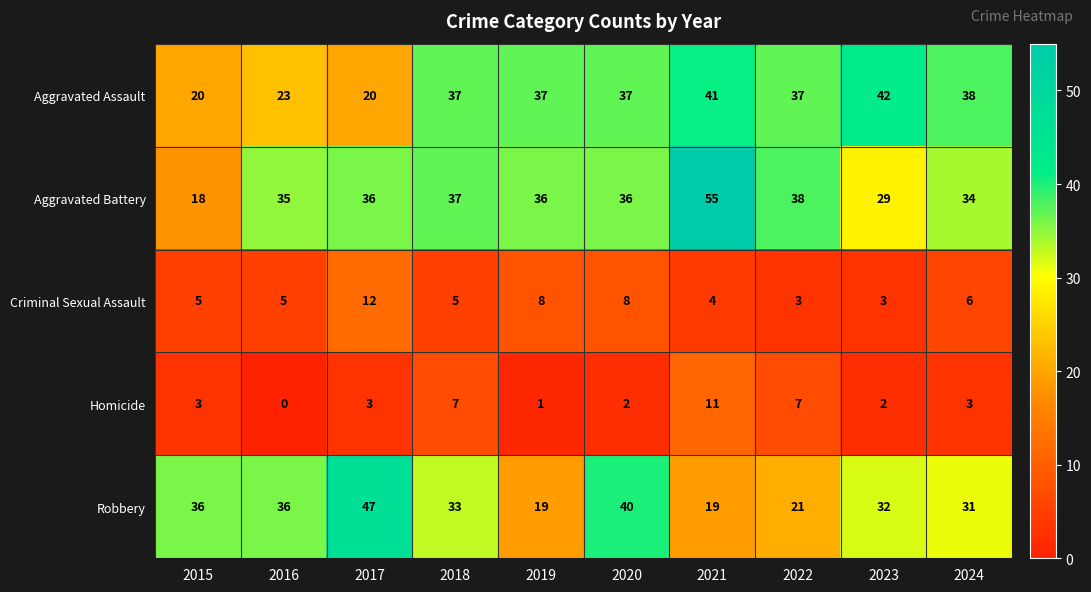

Which series has the largest range (max minus min)?

Aggravated Battery